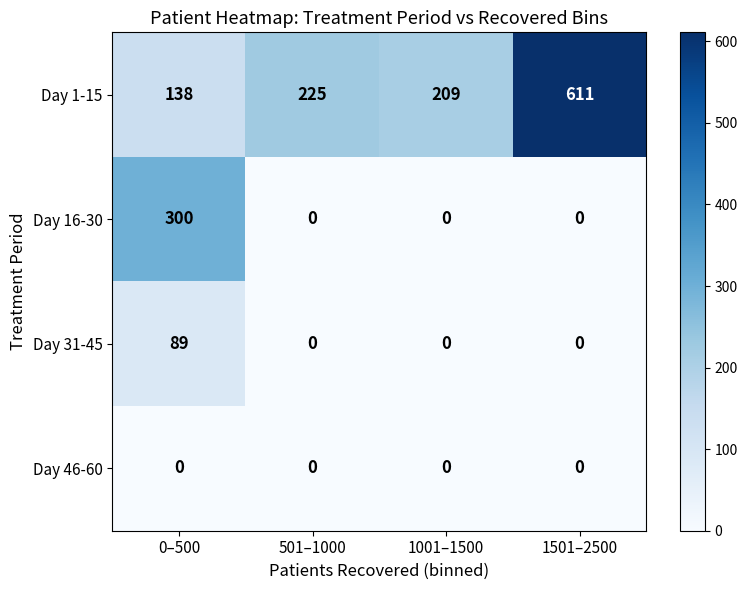

Reading right to left, list all the values displayed in this chart.

Day 1-15: 611	209	225	138
Day 16-30: 0	0	0	300
Day 31-45: 0	0	0	89
Day 46-60: 0	0	0	0